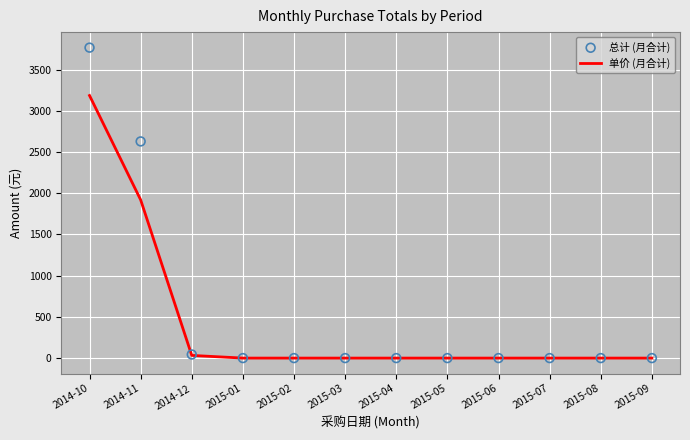

Which series has the largest total across all categories?

总计 (月合计)